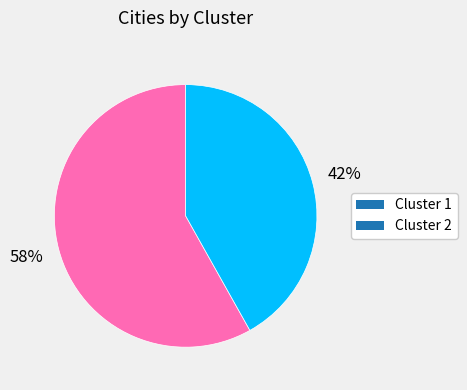

The Cluster 1 slice represents 71% of the pie. True or false?

False